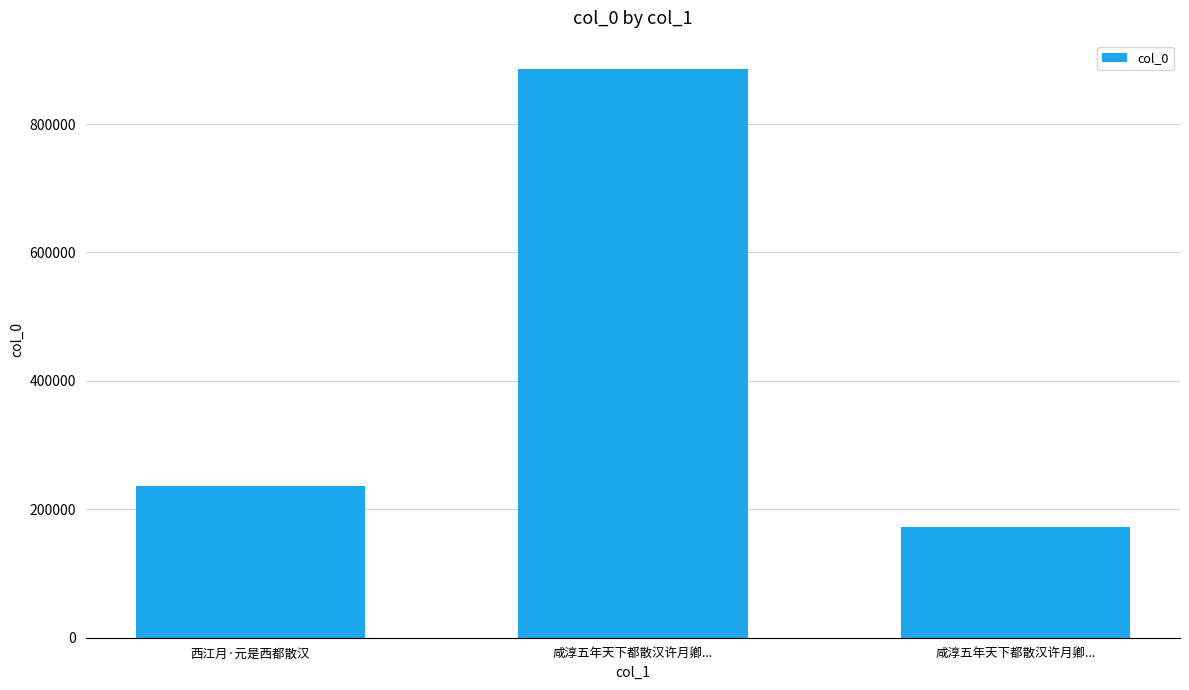

What is the label of the 3rd bar from the right?

西江月·元是西都散汉